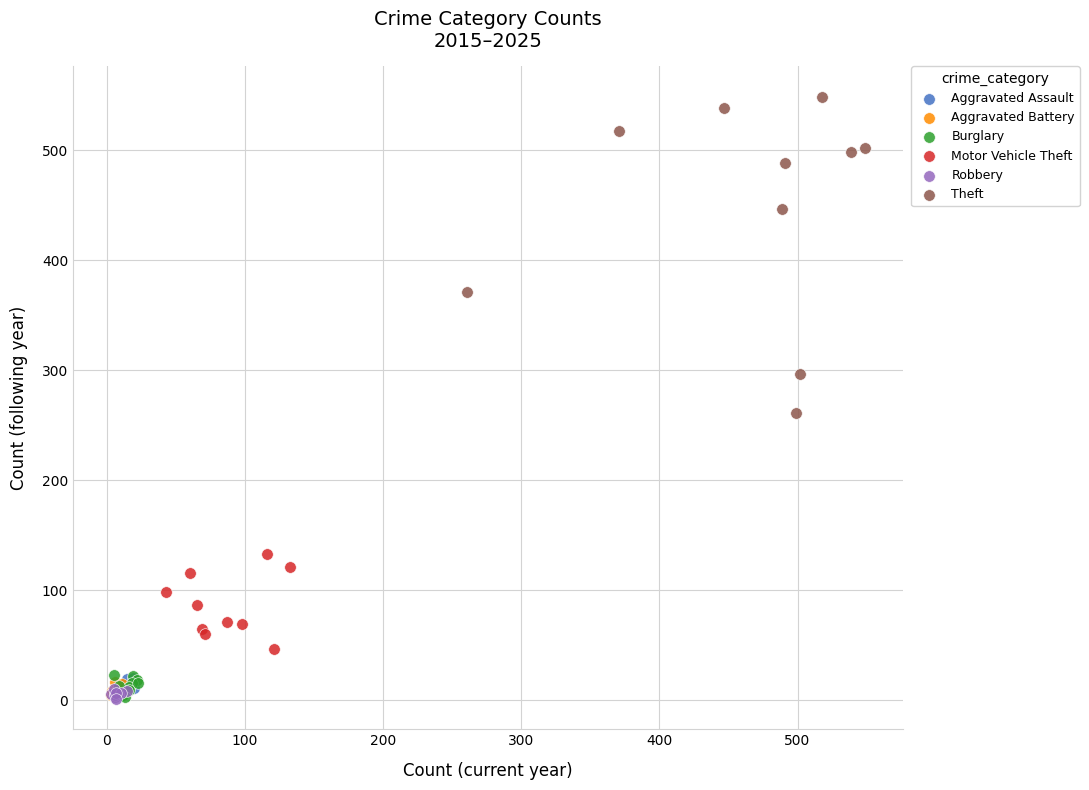

What are all the series names shown in the legend?

Aggravated Assault, Aggravated Battery, Burglary, Motor Vehicle Theft, Robbery, Theft